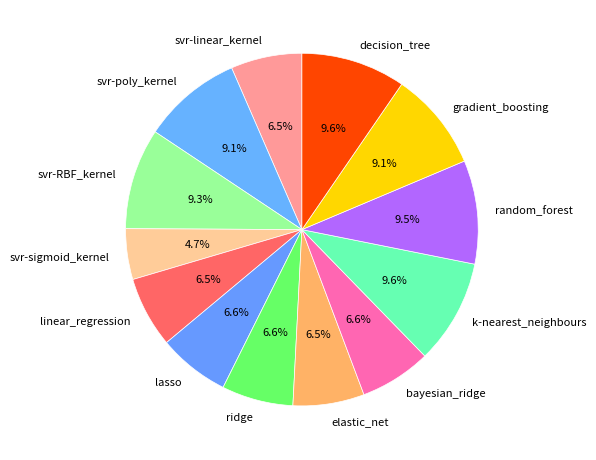

To the nearest percent, what percentage of the pie is svr-RBF_kernel?

9%